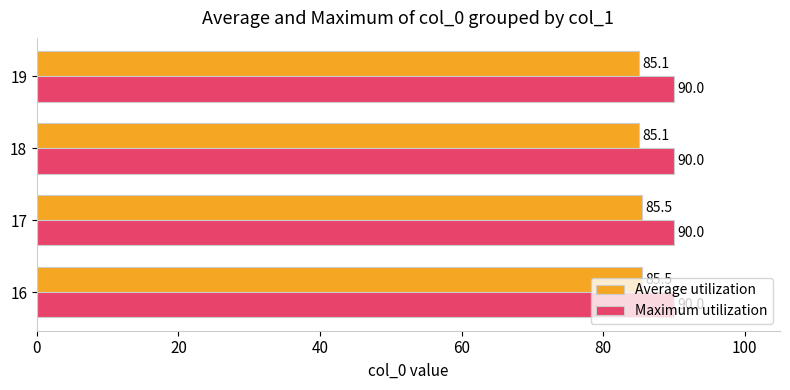

What are all the series names shown in the legend?

Average utilization, Maximum utilization